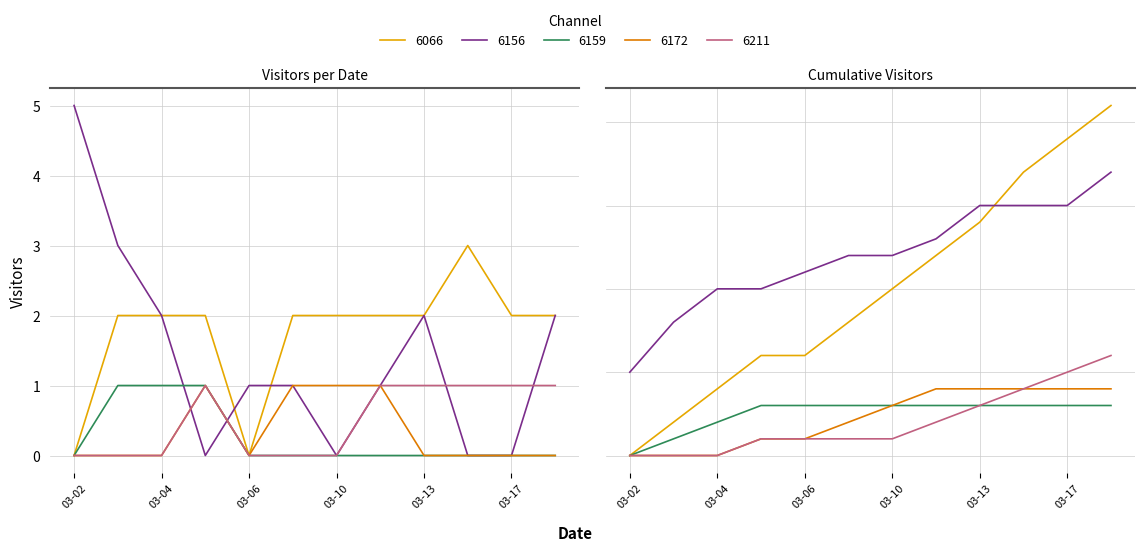

Is this an area chart (filled region under the line)?

No